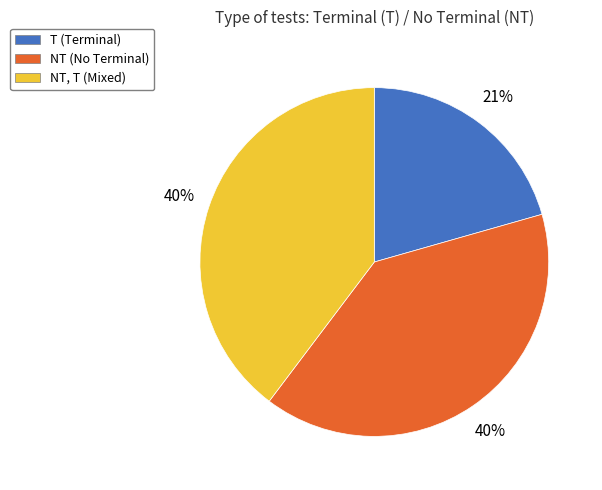

Which has a higher value, NT (No Terminal) or T (Terminal)?

NT (No Terminal)